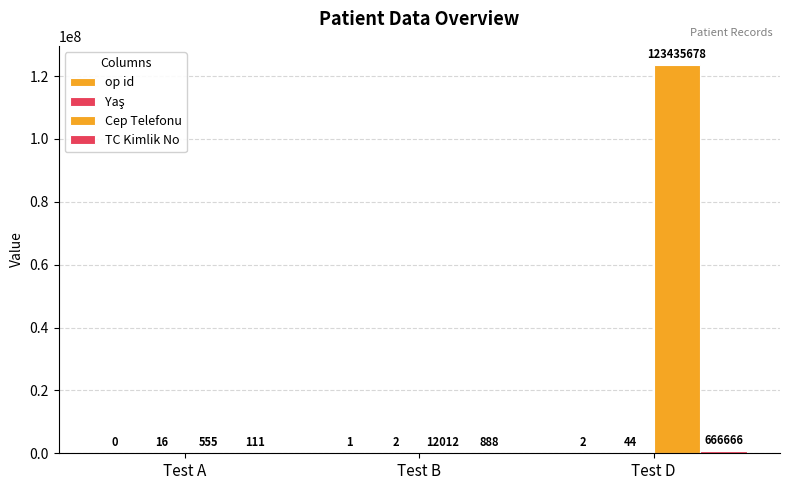

How many data points does each series have?

3